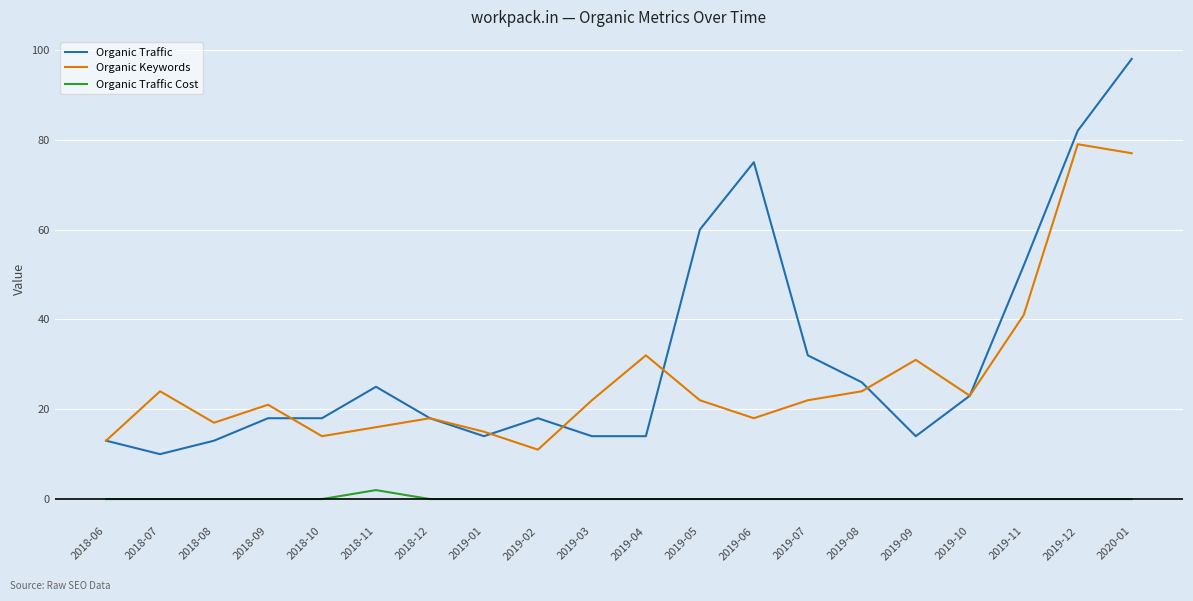

In Organic Traffic Cost, how many points are higher than both neighbors (excluding endpoints)?

1